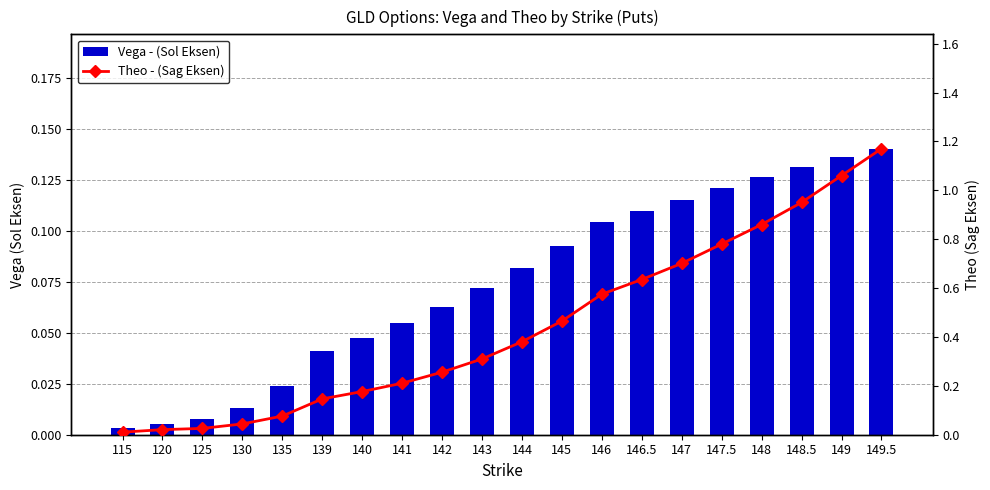

Are the bars grouped side by side (vs. stacked)?

Yes